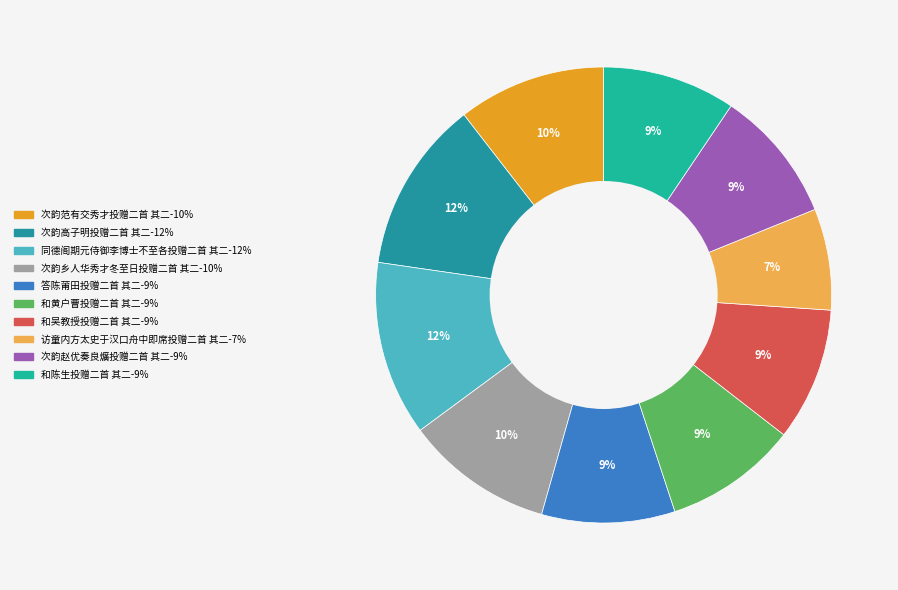

Which category has the smallest portion of the pie?

访童内方太史于汉口舟中即席投赠二首 其二